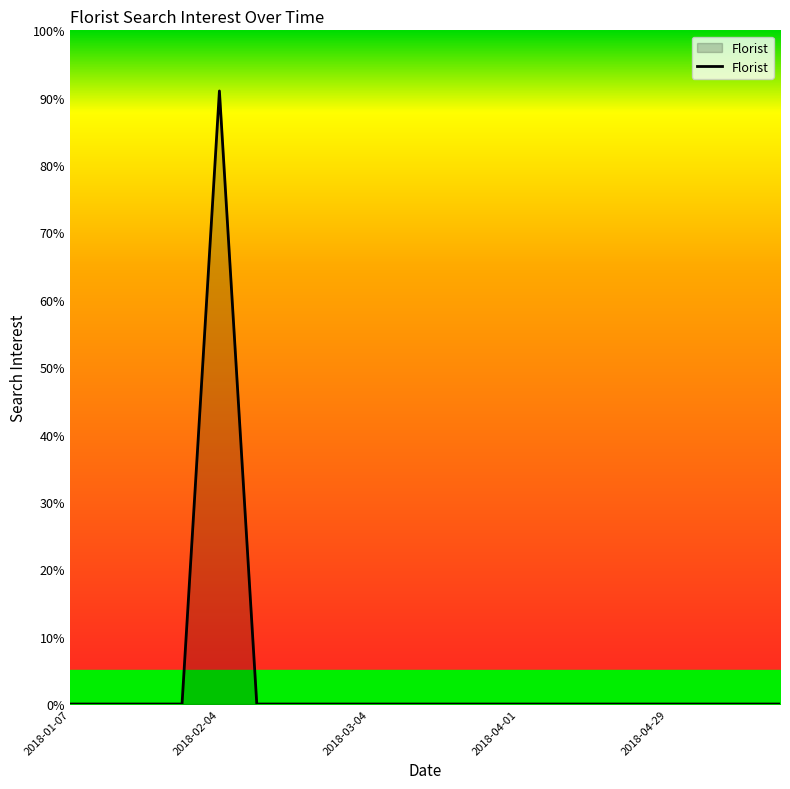

How many lines are shown in the chart?

1